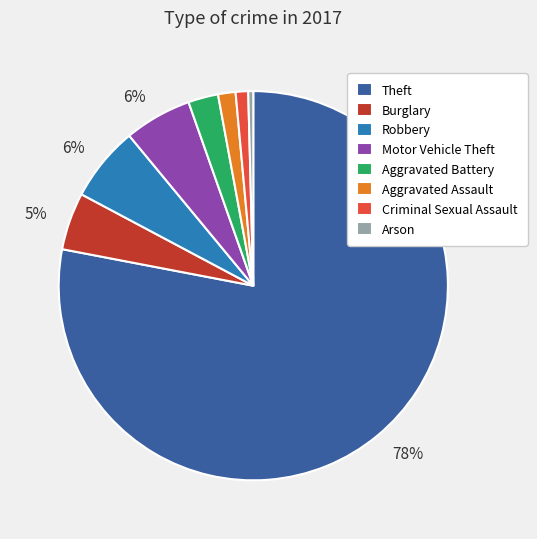

To the nearest percent, what is the average slice percentage?

12%